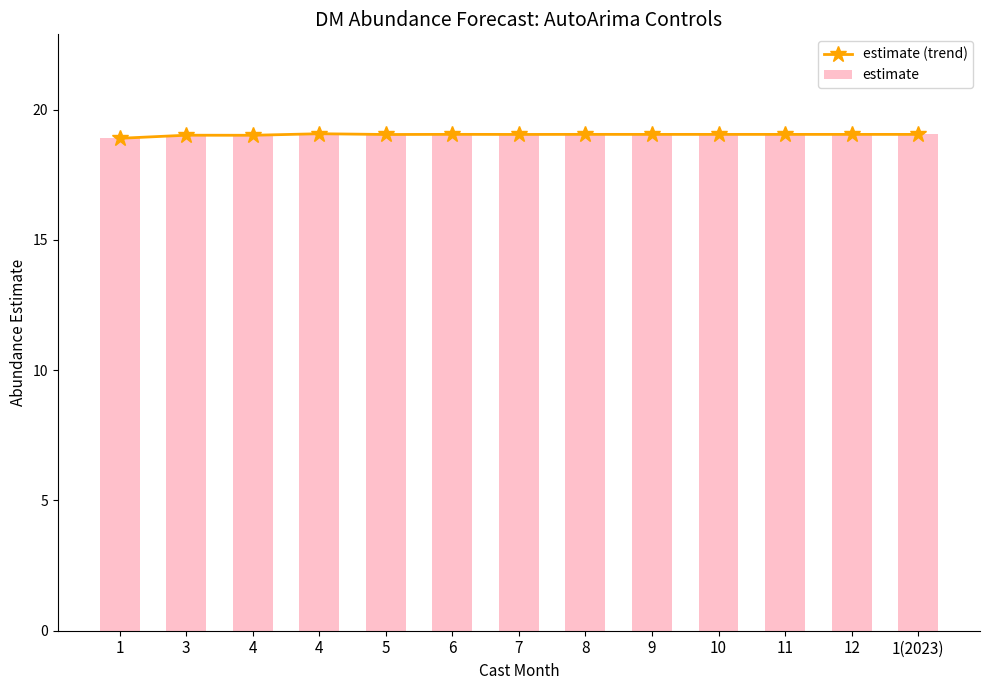

How many groups of bars are there?

13